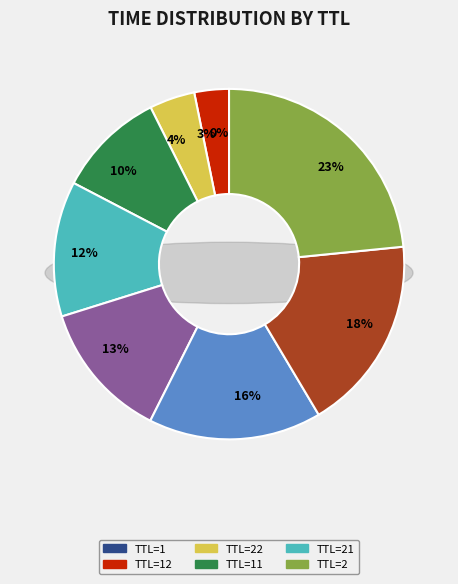

What percentage is the 22 slice, to the nearest percent?

4%